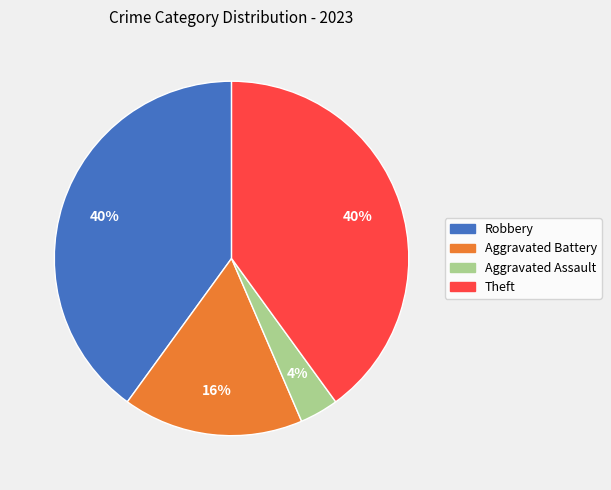

Which category has the smallest portion of the pie?

Aggravated Assault